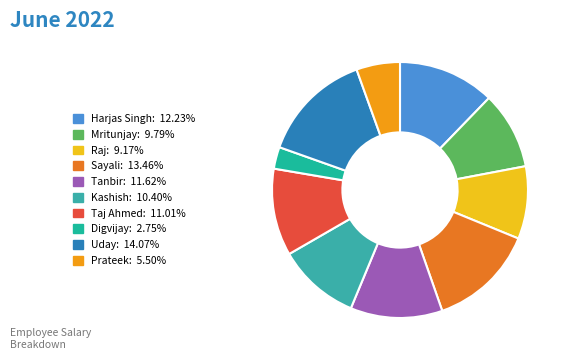

The Taj Ahmed slice represents 3% of the pie. True or false?

False